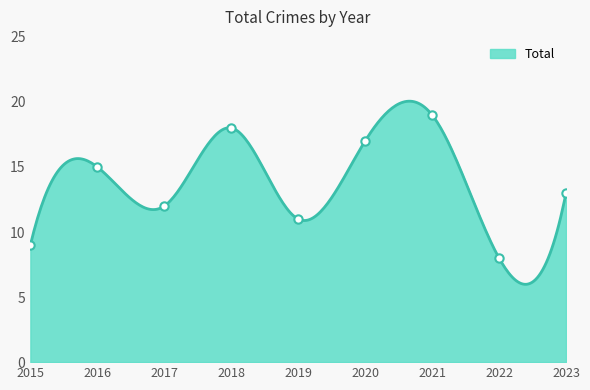

Count the number of data series in this chart.

1